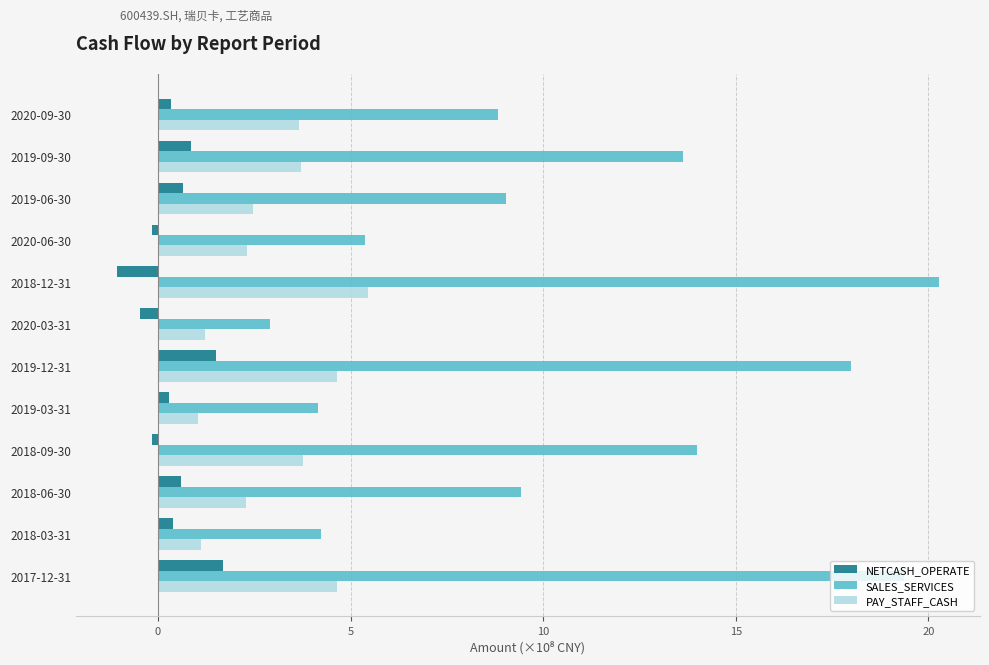

List the series in order of their overall mean, lowest first.

NETCASH_OPERATE, PAY_STAFF_CASH, SALES_SERVICES